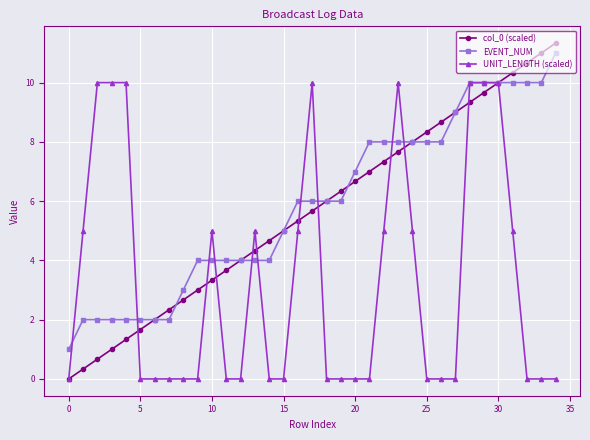

What is the value of the col_0 (scaled) point at the 31st from the left?

10.0